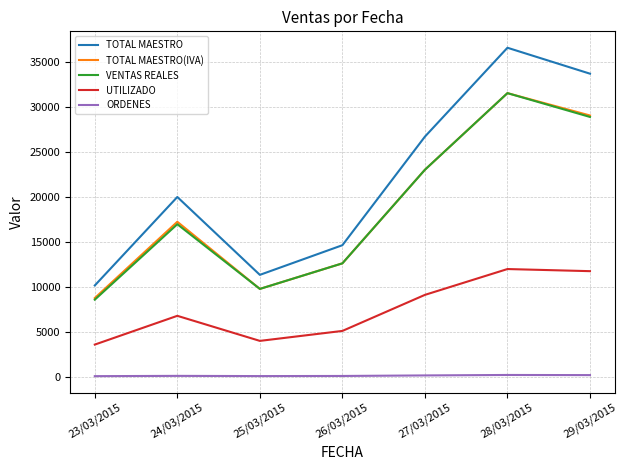

The value of TOTAL MAESTRO at 27/03/2015 is 12364.5. True or false?

False